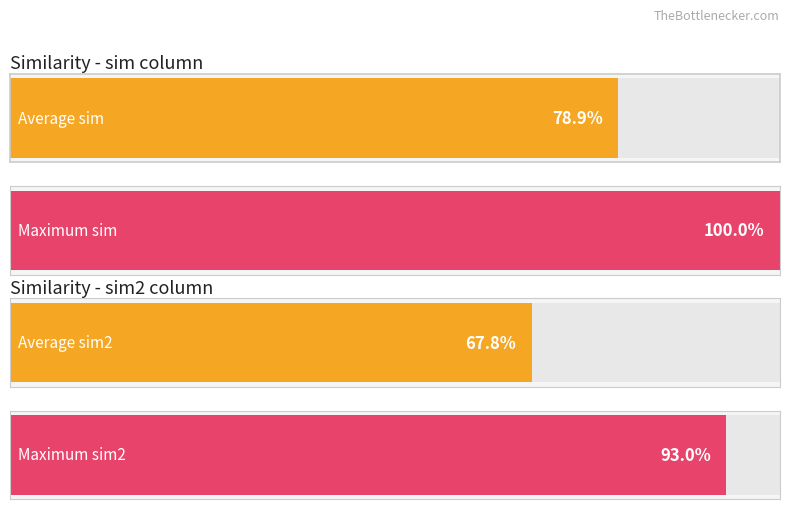

Is it true that Average sim2 equals 1.1 at label_2?

False